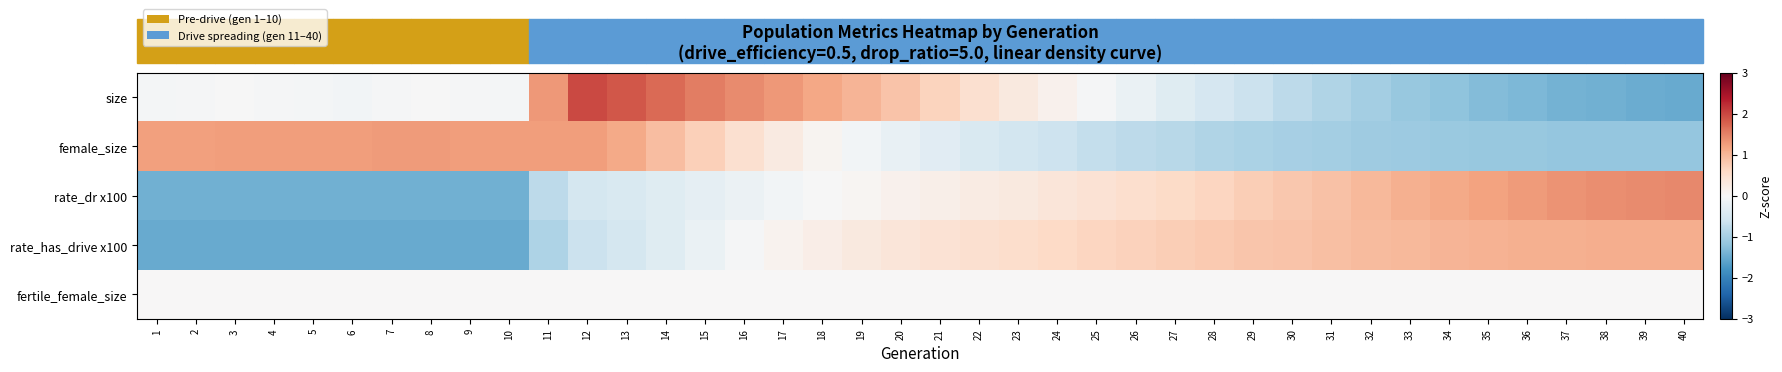

Reading left to right, transcribe all the data shown in this chart.

size: 1=-0.0	2=-0.0	3=-0.0	4=-0.0	5=-0.1	6=-0.1	7=-0.0	8=-0.0	9=-0.0	10=-0.1	11=1.3	12=2.0	13=1.9	14=1.7	15=1.5	16=1.4	17=1.3	18=1.2	19=1.0	20=0.9	21=0.7	22=0.5	23=0.3	24=0.1	25=-0.0	26=-0.2	27=-0.4	28=-0.5	29=-0.7	30=-0.8	31=-0.9	32=-1.0	33=-1.1	34=-1.2	35=-1.3	36=-1.4	37=-1.4	38=-1.4	39=-1.5	40=-1.5
female_size: 1=1.2	2=1.2	3=1.3	4=1.3	5=1.3	6=1.2	7=1.3	8=1.3	9=1.3	10=1.3	11=1.2	12=1.3	13=1.1	14=0.9	15=0.7	16=0.5	17=0.3	18=0.1	19=-0.1	20=-0.2	21=-0.3	22=-0.5	23=-0.5	24=-0.6	25=-0.7	26=-0.8	27=-0.8	28=-0.9	29=-0.9	30=-1.0	31=-1.0	32=-1.1	33=-1.1	34=-1.1	35=-1.1	36=-1.1	37=-1.2	38=-1.2	39=-1.2	40=-1.2
rate_dr x100: 1=-1.4	2=-1.4	3=-1.4	4=-1.4	5=-1.4	6=-1.4	7=-1.4	8=-1.4	9=-1.4	10=-1.4	11=-0.8	12=-0.5	13=-0.4	14=-0.4	15=-0.3	16=-0.2	17=-0.1	18=-0.0	19=0.1	20=0.1	21=0.2	22=0.2	23=0.3	24=0.4	25=0.4	26=0.5	27=0.6	28=0.6	29=0.7	30=0.8	31=0.9	32=1.0	33=1.1	34=1.1	35=1.2	36=1.3	37=1.3	38=1.4	39=1.4	40=1.4
rate_has_drive x100: 1=-1.5	2=-1.5	3=-1.5	4=-1.5	5=-1.5	6=-1.5	7=-1.5	8=-1.5	9=-1.5	10=-1.5	11=-0.9	12=-0.7	13=-0.5	14=-0.4	15=-0.2	16=-0.0	17=0.1	18=0.2	19=0.3	20=0.4	21=0.4	22=0.5	23=0.5	24=0.6	25=0.6	26=0.7	27=0.7	28=0.8	29=0.8	30=0.9	31=0.9	32=0.9	33=1.0	34=1.0	35=1.0	36=1.1	37=1.1	38=1.1	39=1.1	40=1.1
fertile_female_size: 1=0.0	2=0.0	3=0.0	4=0.0	5=0.0	6=0.0	7=0.0	8=0.0	9=0.0	10=0.0	11=0.0	12=0.0	13=0.0	14=0.0	15=0.0	16=0.0	17=0.0	18=0.0	19=0.0	20=0.0	21=0.0	22=0.0	23=0.0	24=0.0	25=0.0	26=0.0	27=0.0	28=0.0	29=0.0	30=0.0	31=0.0	32=0.0	33=0.0	34=0.0	35=0.0	36=0.0	37=0.0	38=0.0	39=0.0	40=0.0